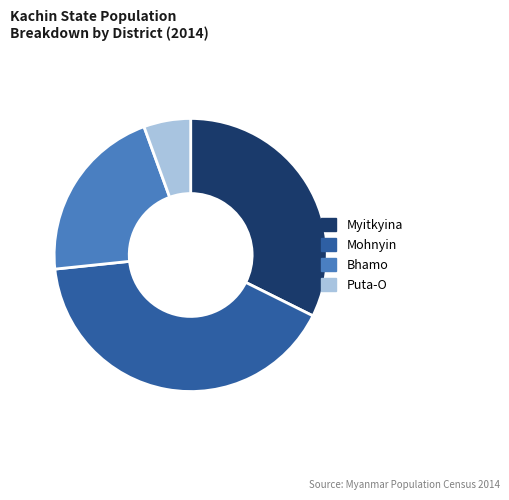

Which has a higher value, Puta-O or Myitkyina?

Myitkyina